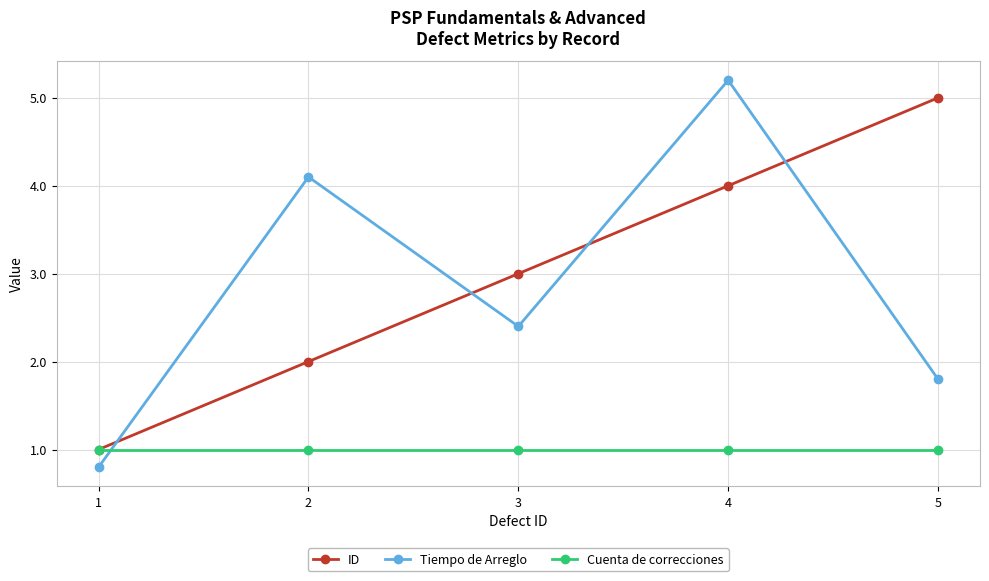

Where is the first local maximum for Tiempo de Arreglo?

2